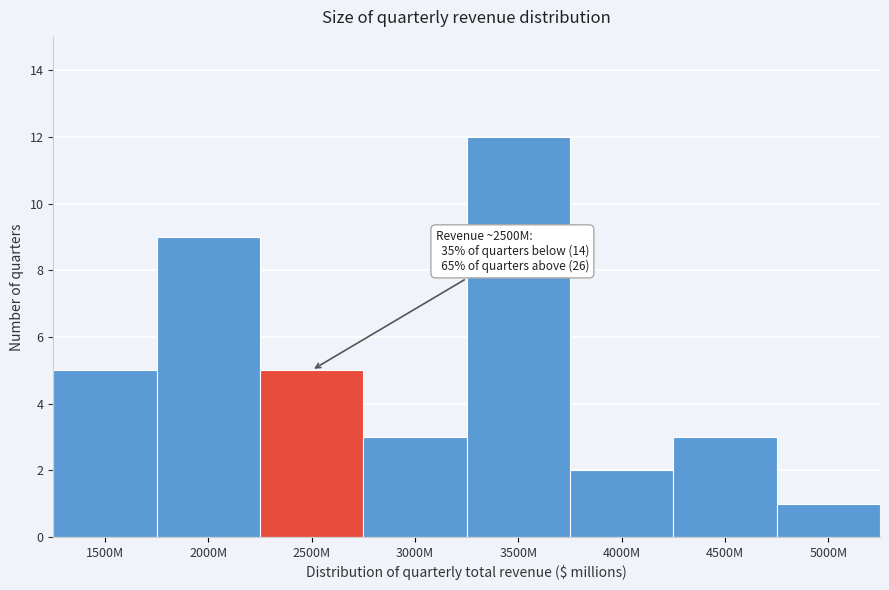

Reading left to right, extract all data points from this chart.

1500M=5	2000M=9	2500M=5	3000M=3	3500M=12	4000M=2	4500M=3	5000M=1